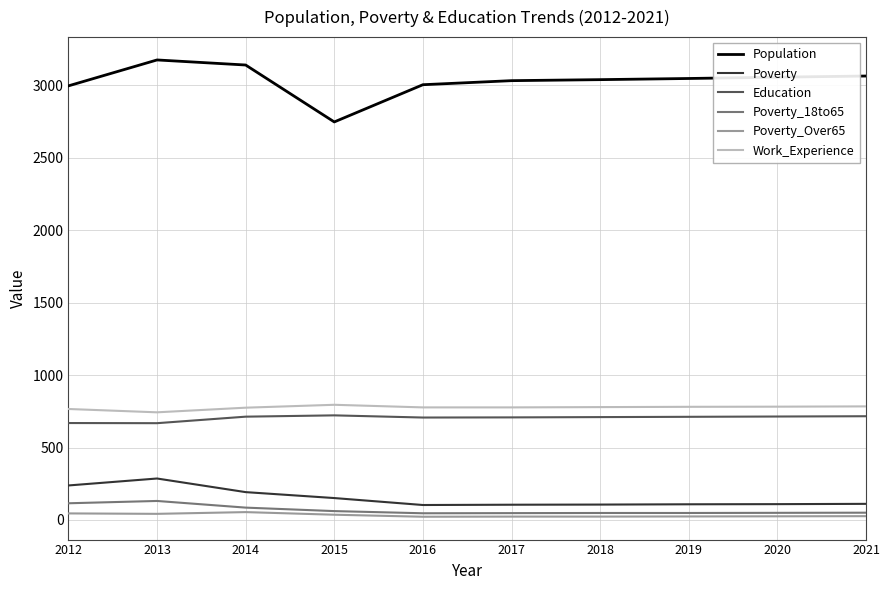

Which category has the highest value across all series?

2013